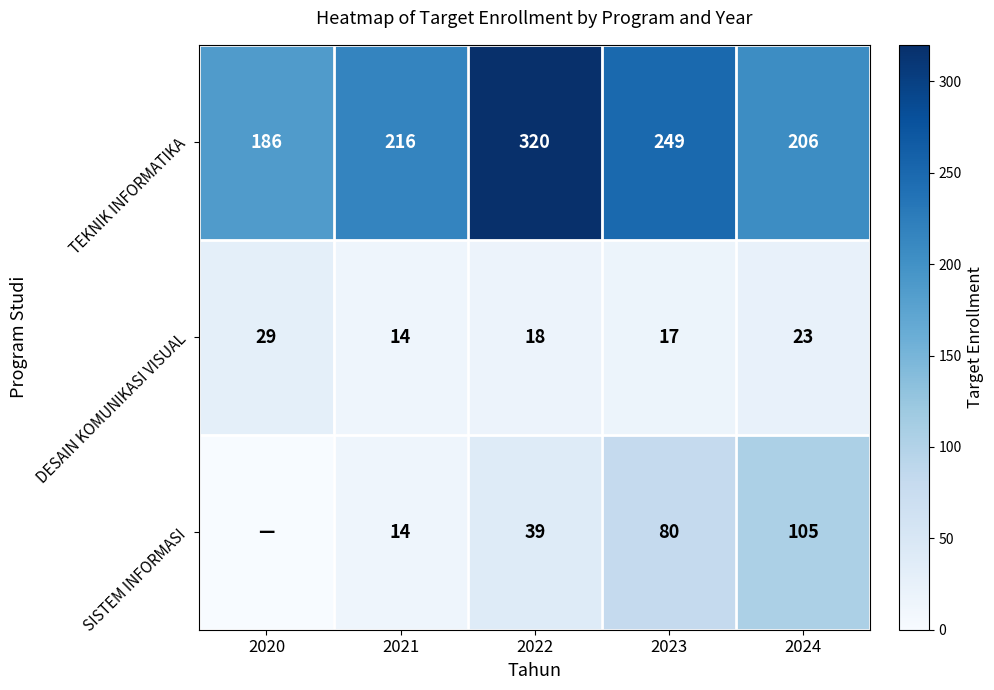

The value of TEKNIK INFORMATIKA at 2024 is 50. True or false?

False